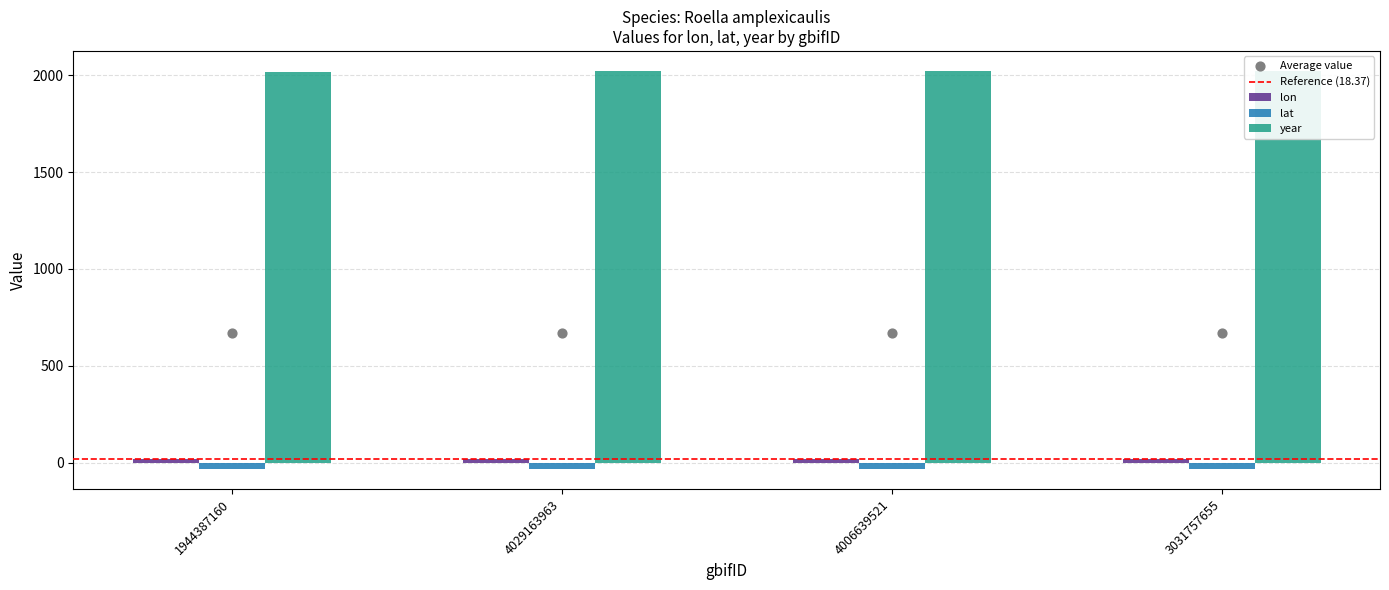

Which series reaches the minimum Y coordinate?

lat